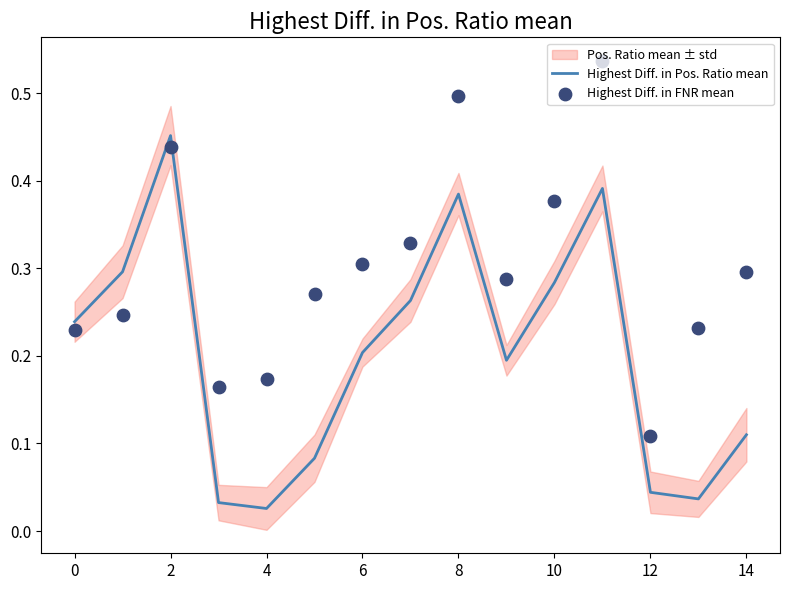

Which series reaches the maximum Y coordinate?

Highest Diff. in FNR mean